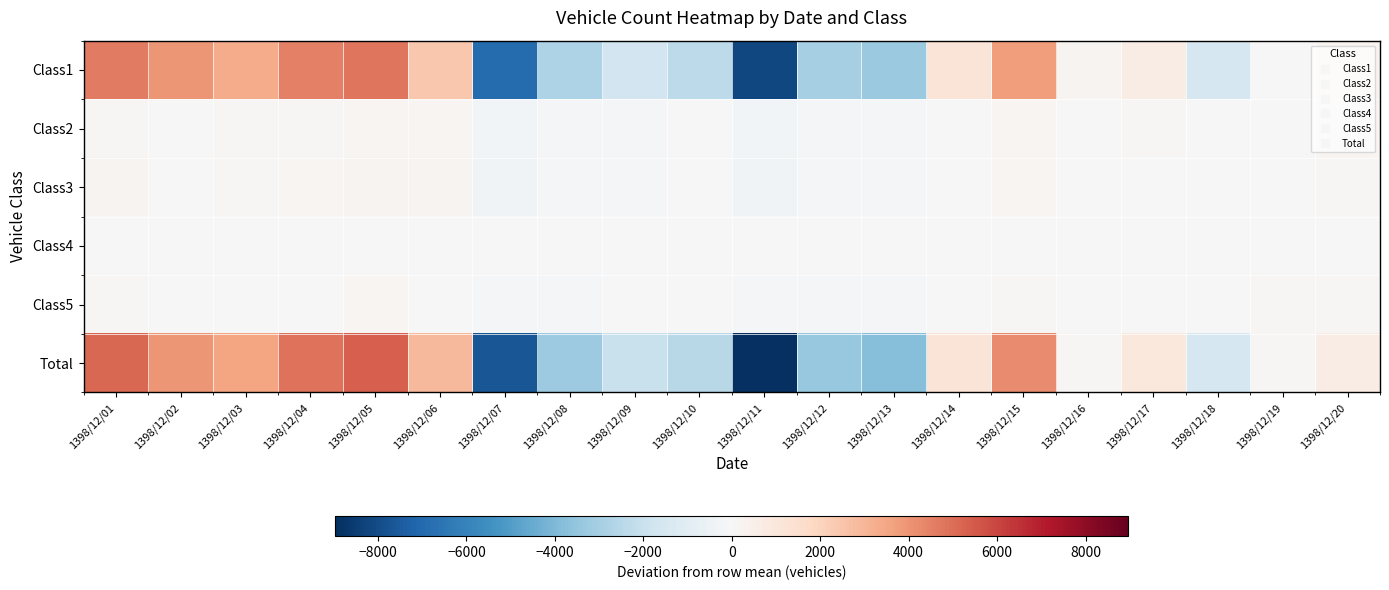

How many distinct data groups are displayed?

6